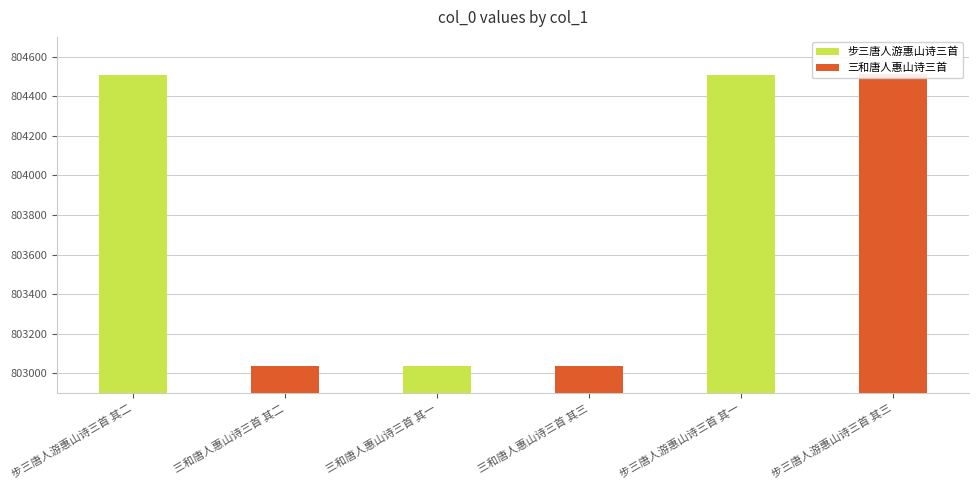

How many values exceed 804508?

2